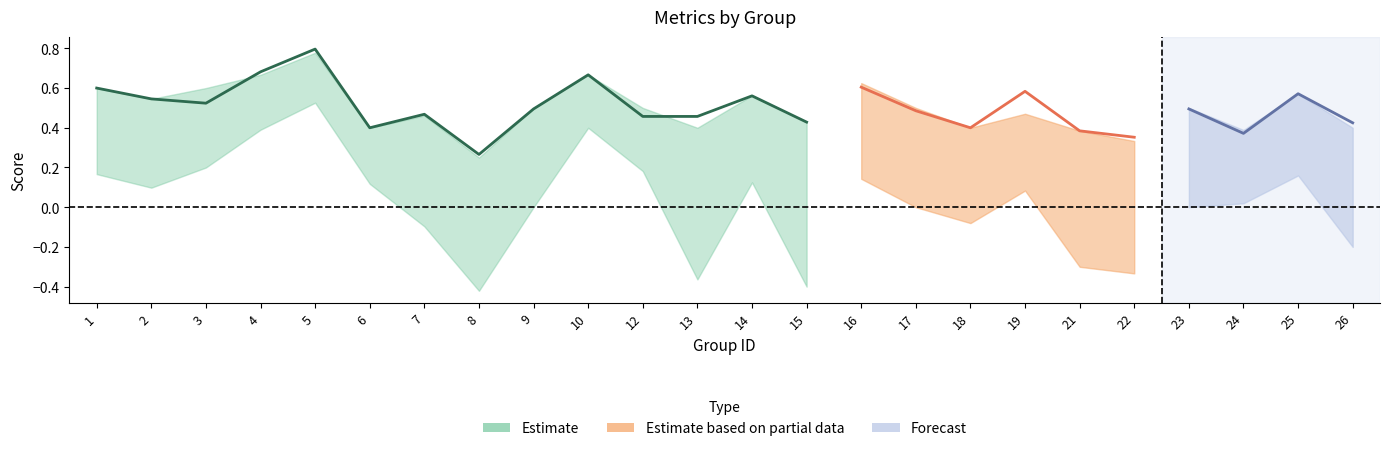

Which has a higher value, 17 or 21?

17